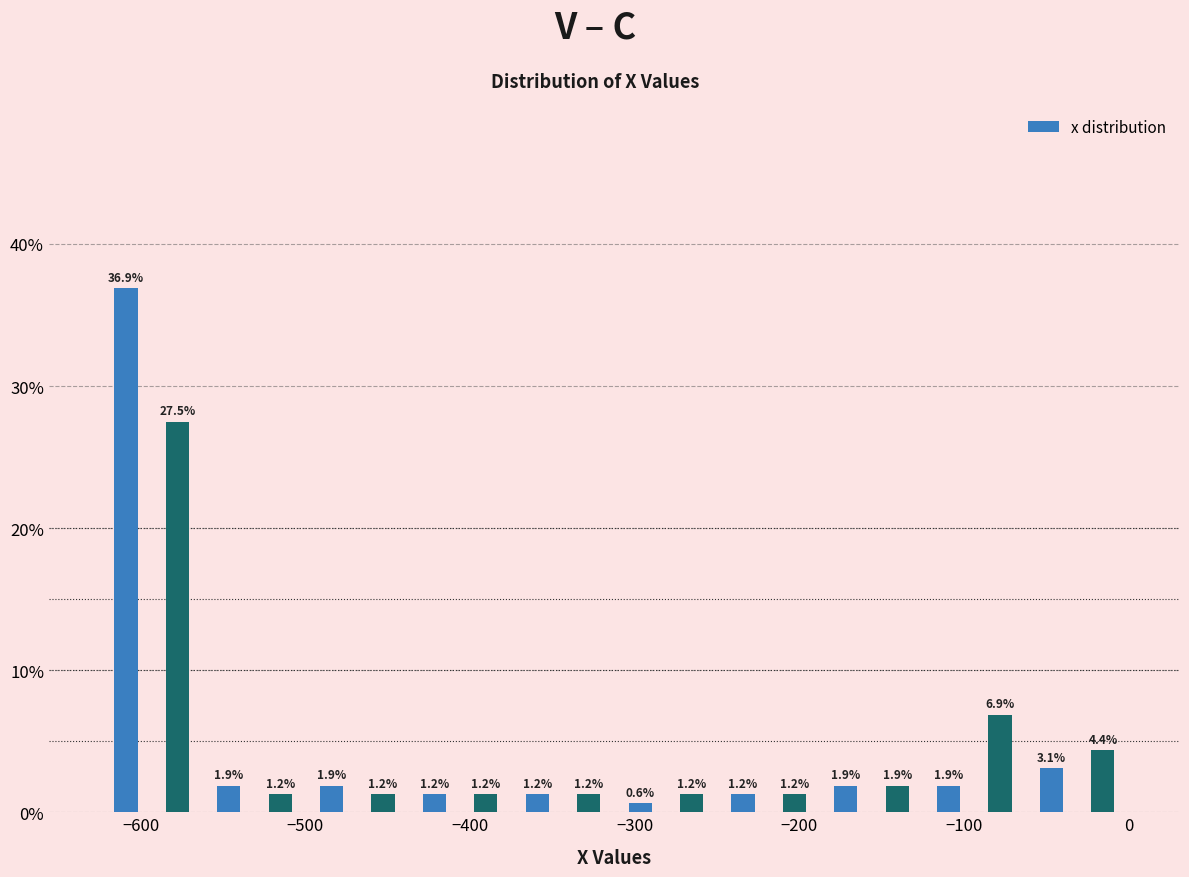

Around what value on the x-axis is the tallest bar? Give the approximate position of its centre, as read against the axis.

-610